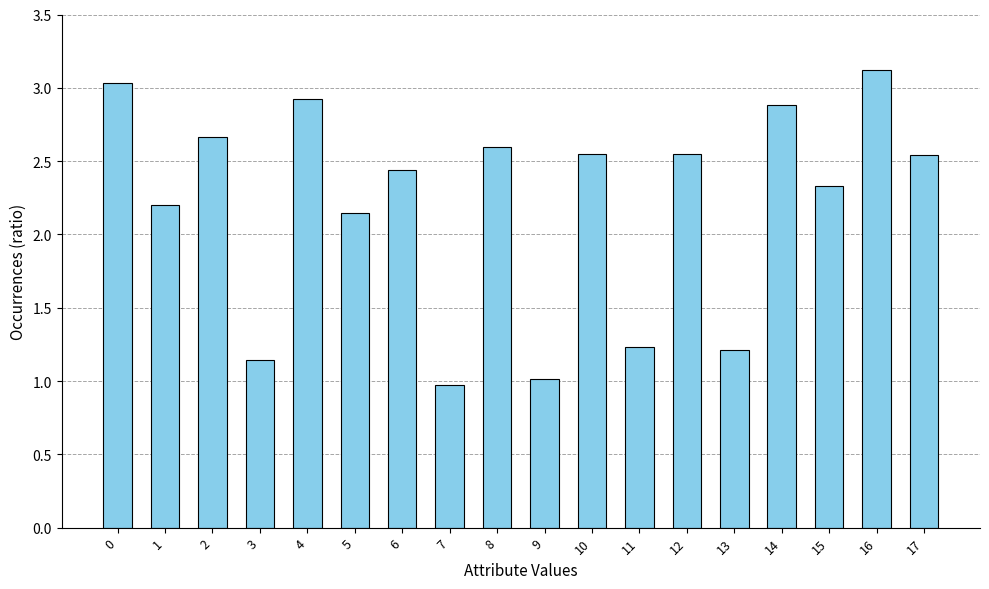

How many distinct data groups are displayed?

1